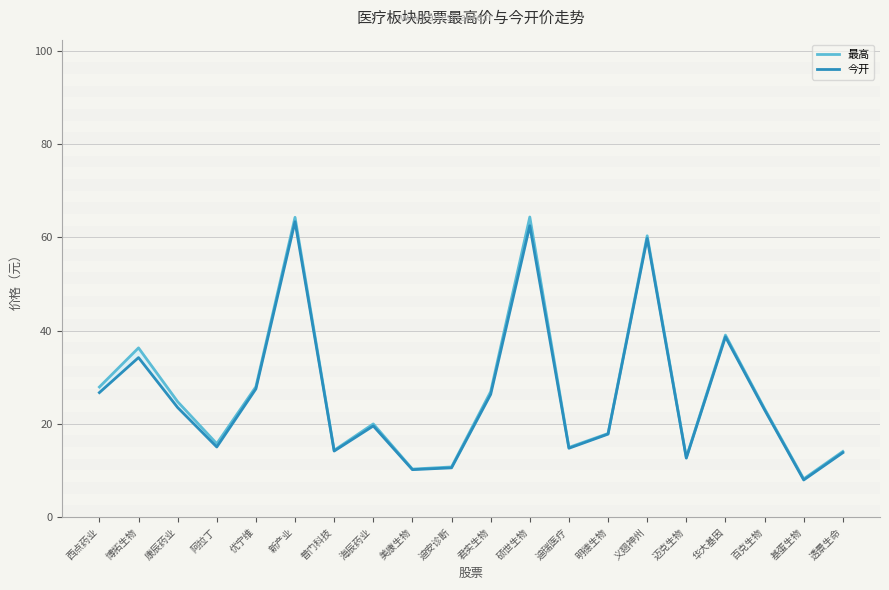

What is the greatest value displayed?

64.3